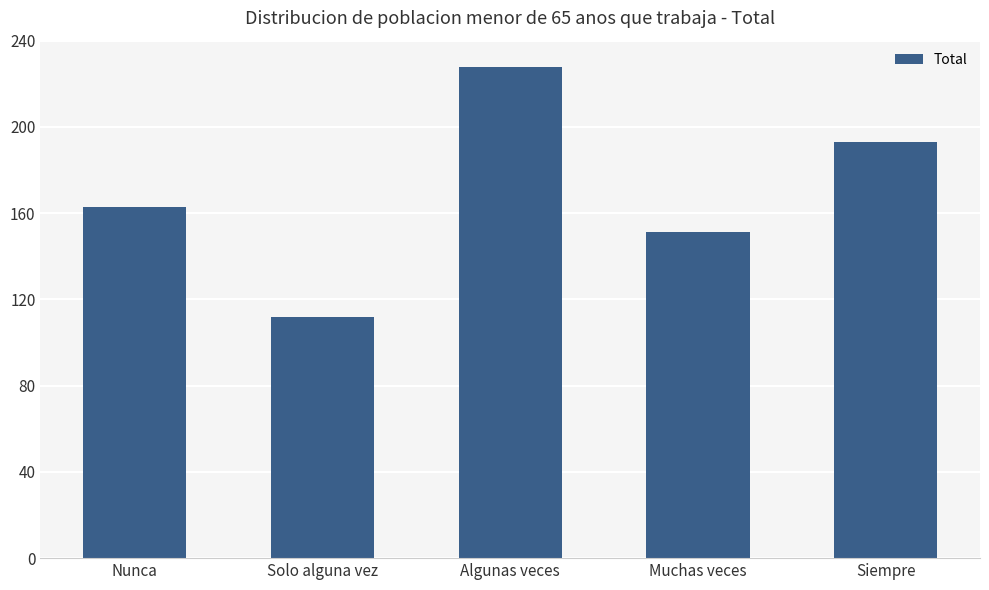

Count the number of categories in the chart.

5